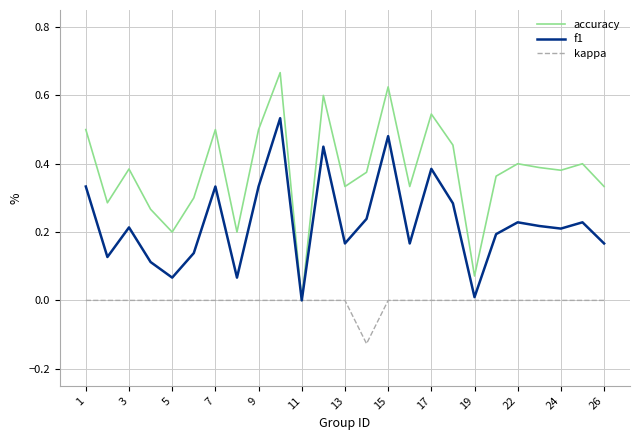

Which series has the largest range (max minus min)?

accuracy